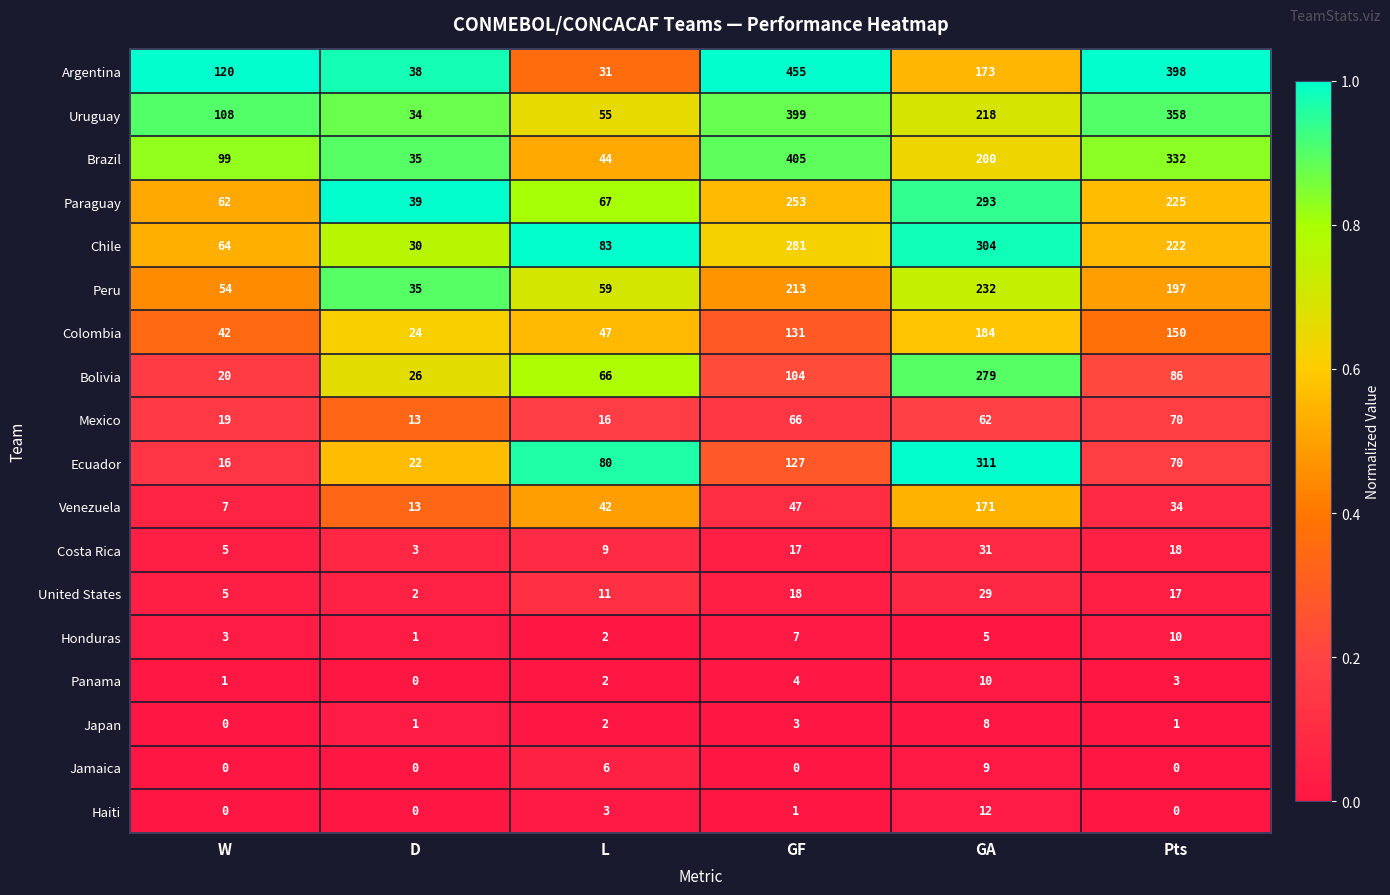

What is the spread (max minus min) of values at Pts?

398